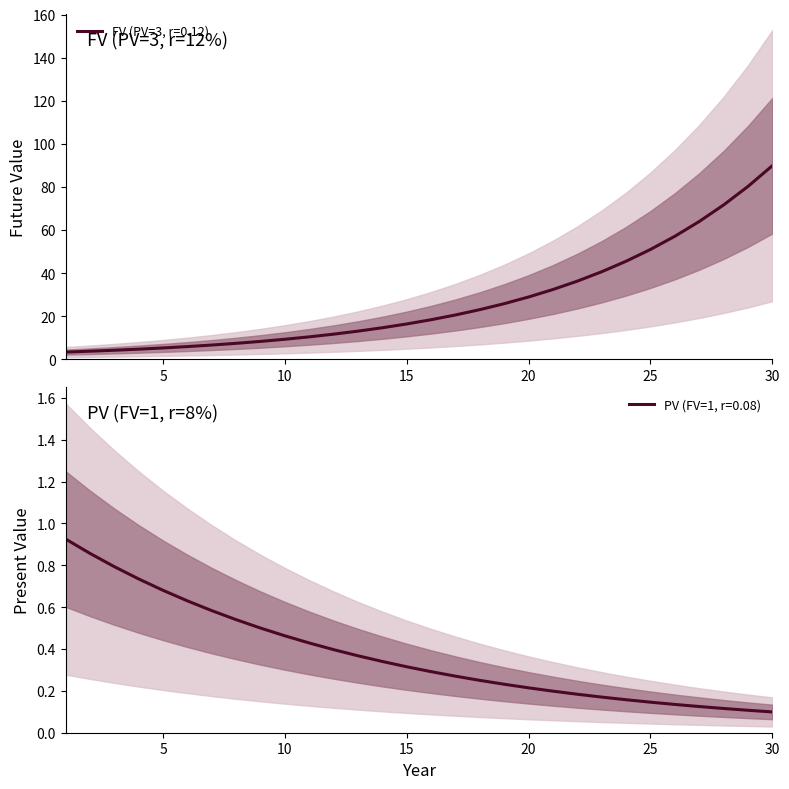

How many distinct data groups are displayed?

2